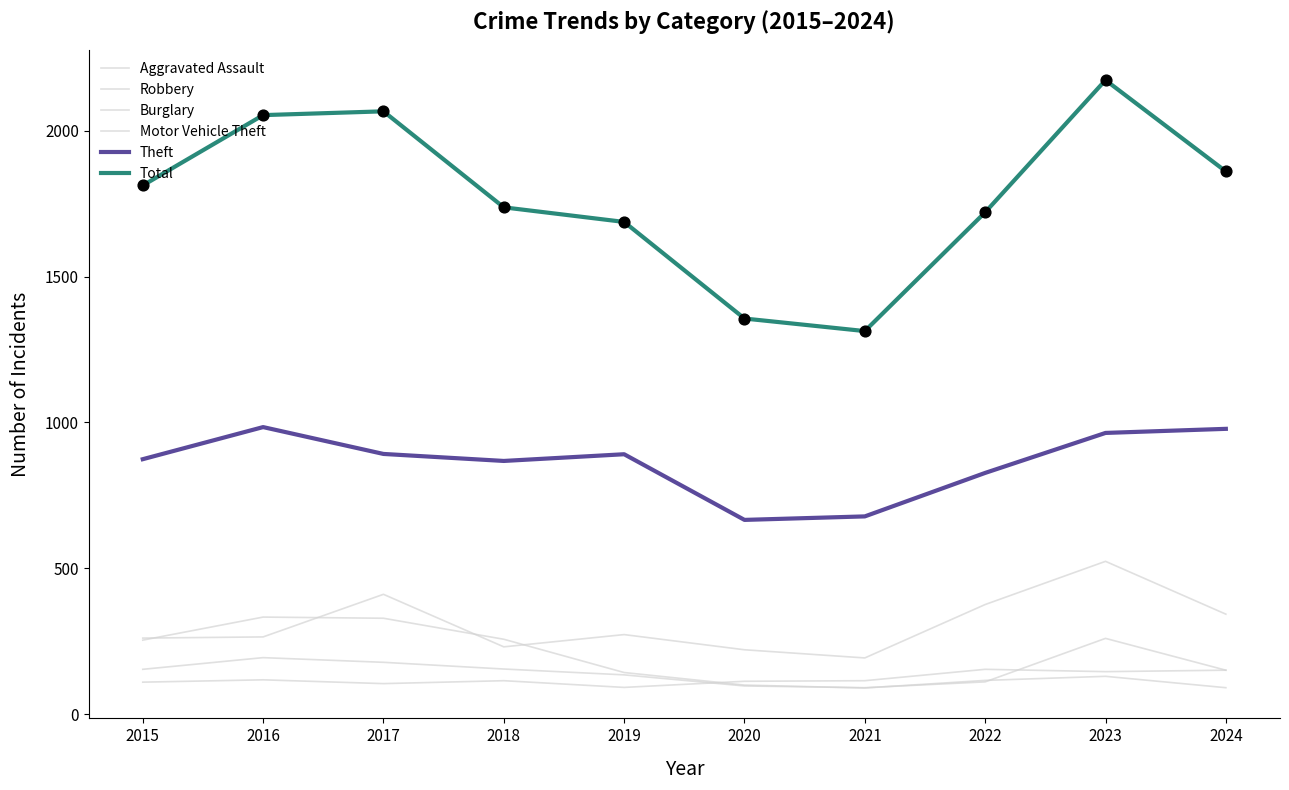

Is this an area chart (filled region under the line)?

No